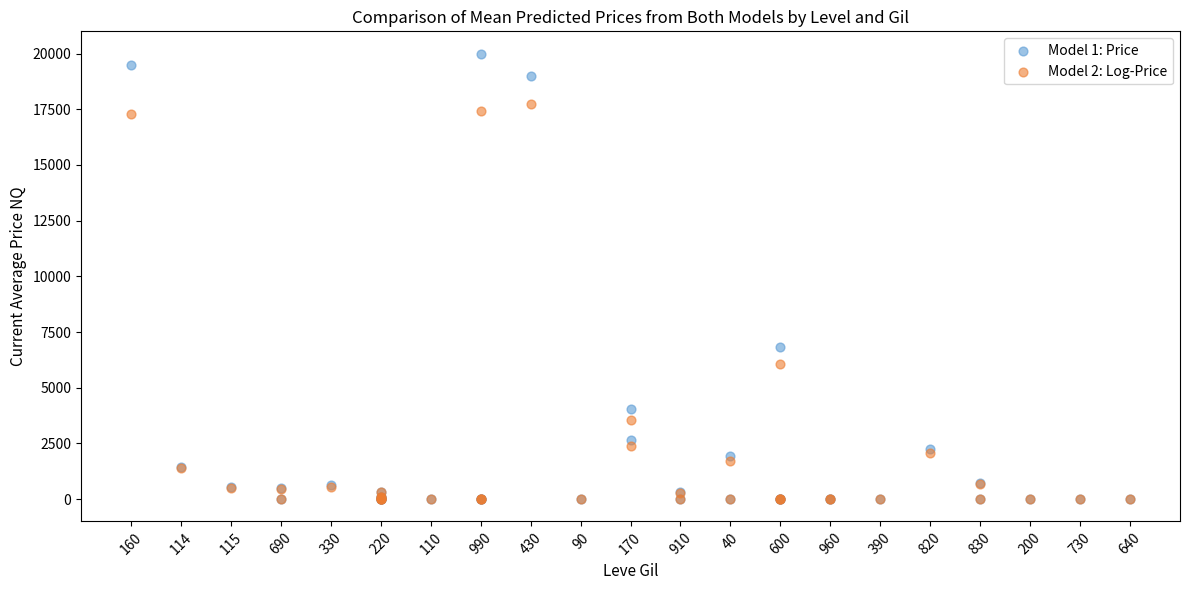

Across all series, what Y value is closest to 10000?

6821.0